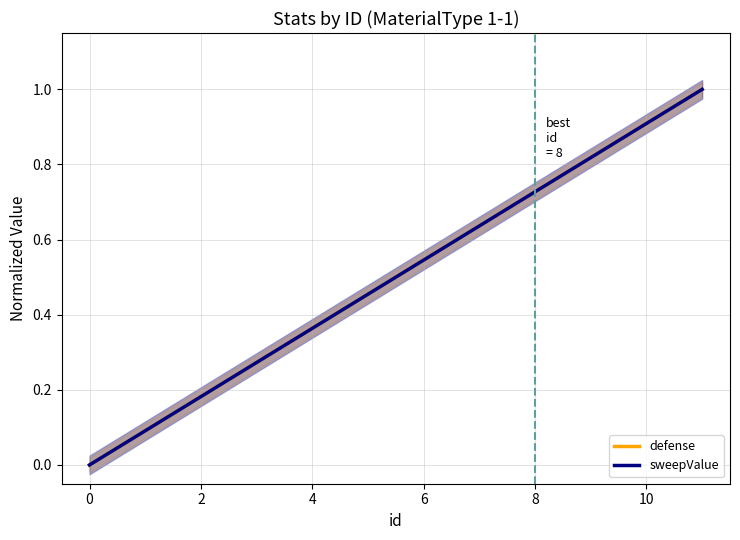

The sweepValue series shows 0.6 at 0. True or false?

False